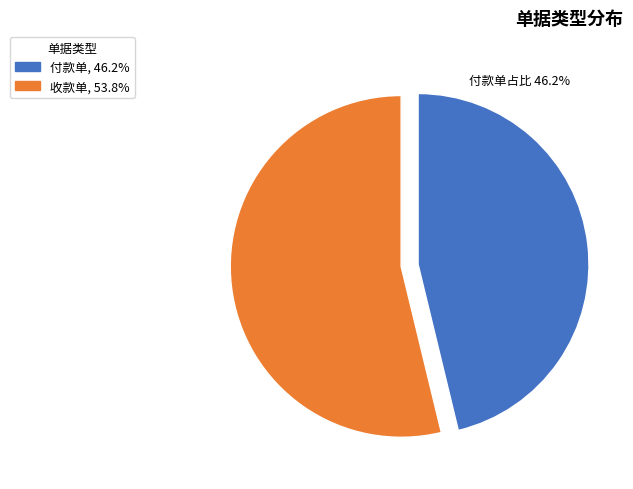

Does 收款单 represent more than half of the total?

Yes